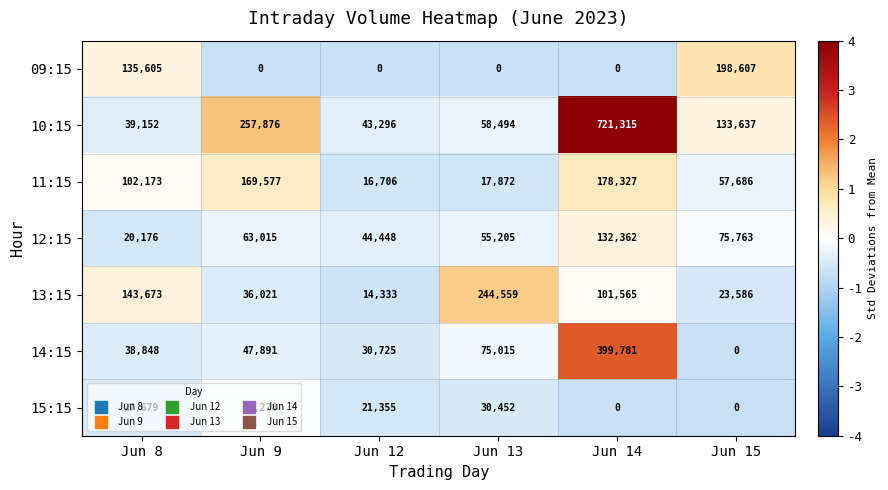

What is the total value across all series at Jun 8?

507306